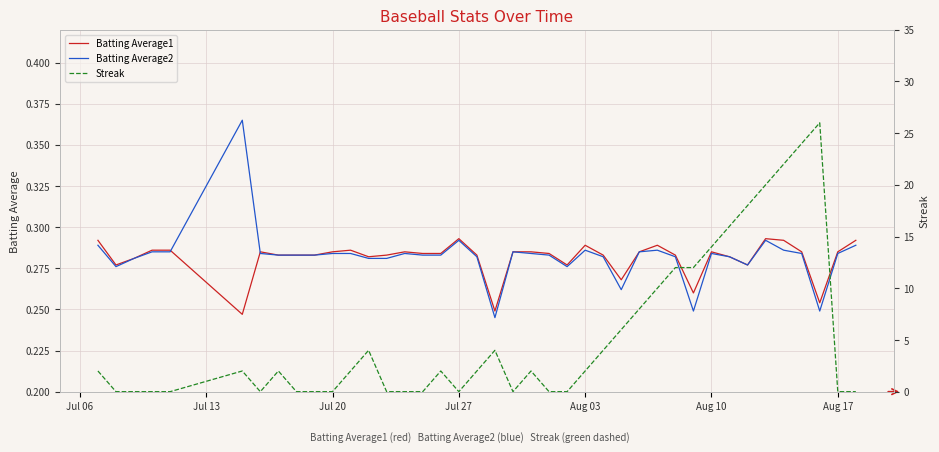

What is the value of the Batting Average2 point at the 36th from the left?

0.3